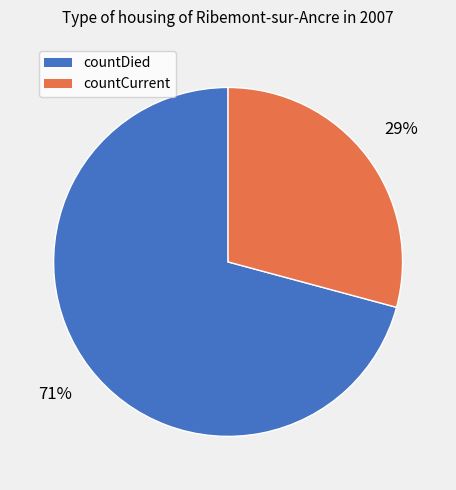

Combined, do countCurrent and countDied account for over 50%?

Yes